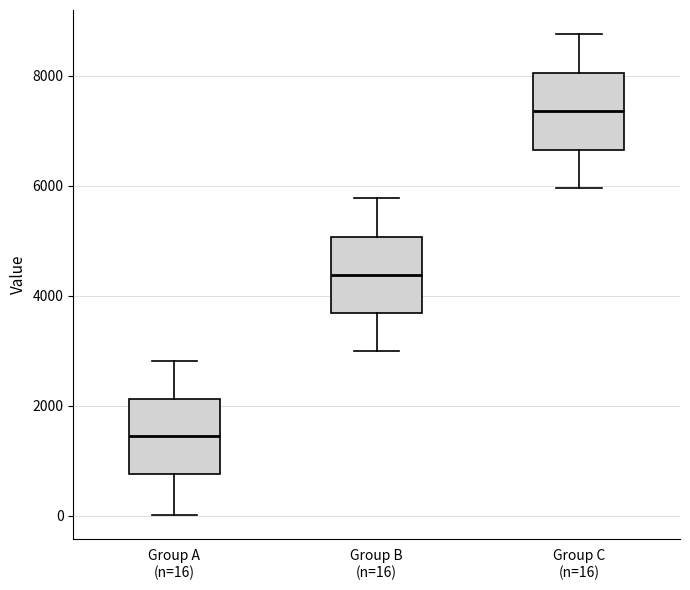

Which box has the lowest median line?

Group A (n=16)